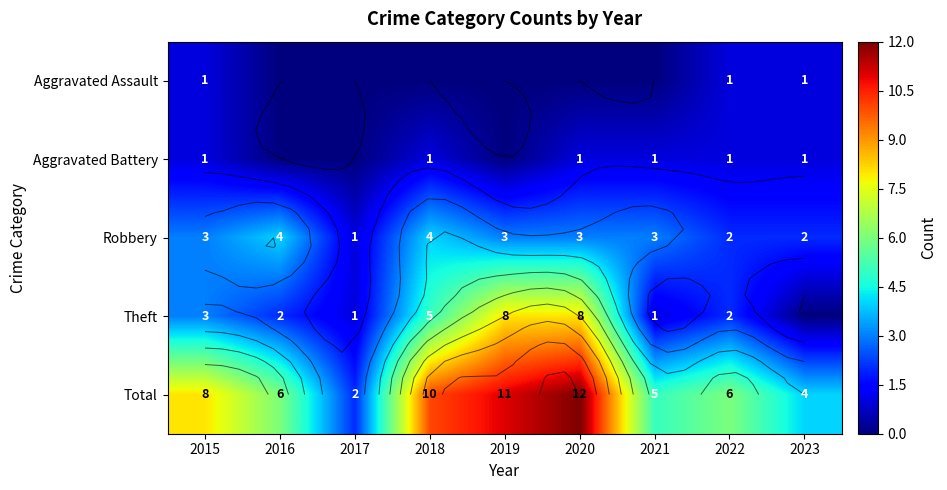

What is the sum of all Total values?

64